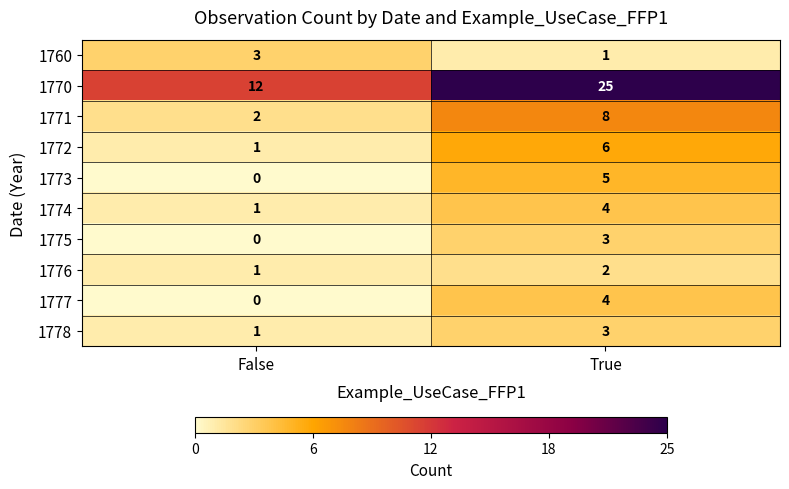

The value of 1771 at False is 2. True or false?

True